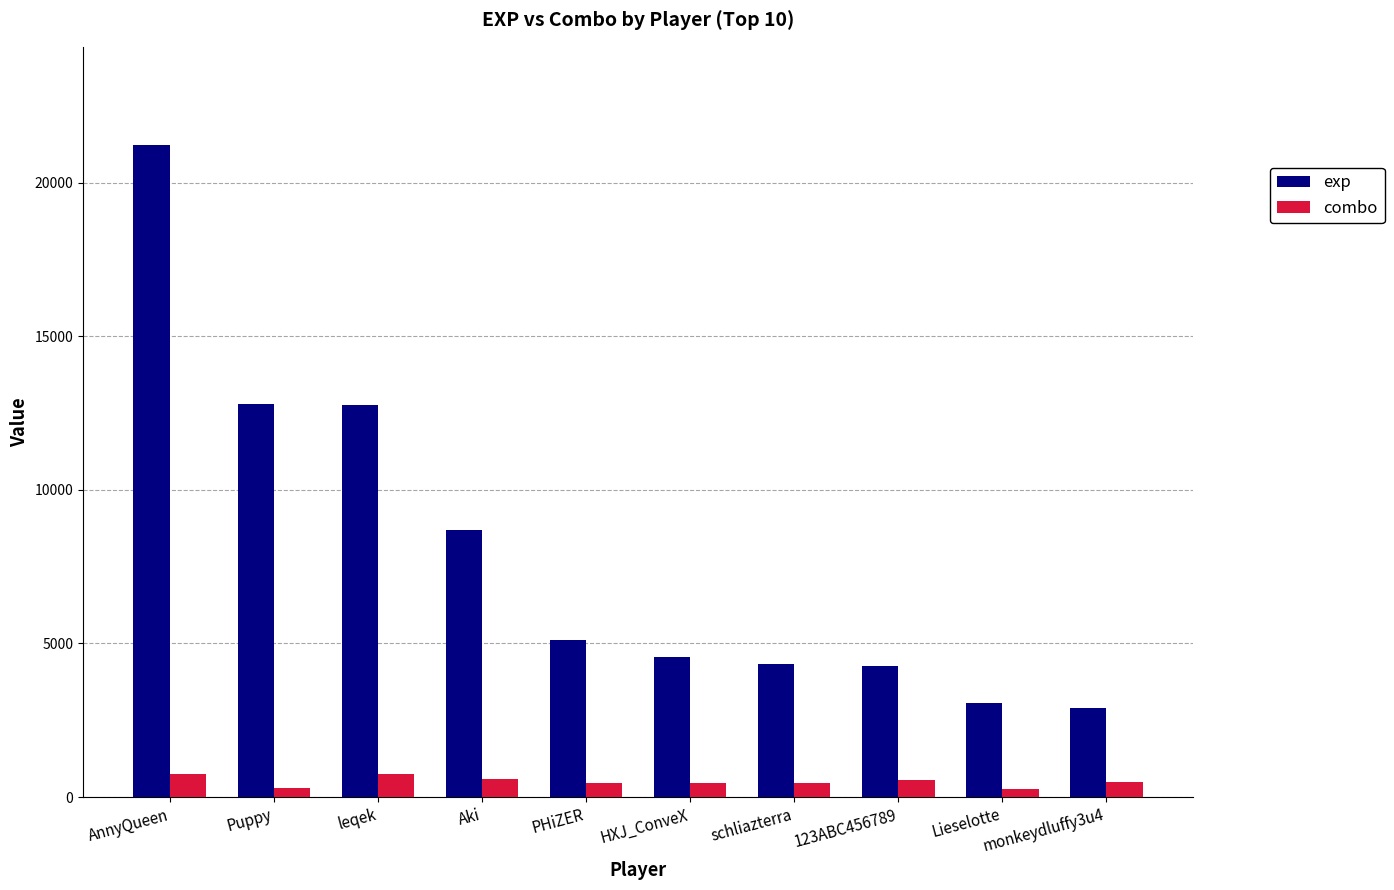

Rank the series at 123ABC456789 from lowest to highest value.

combo, exp